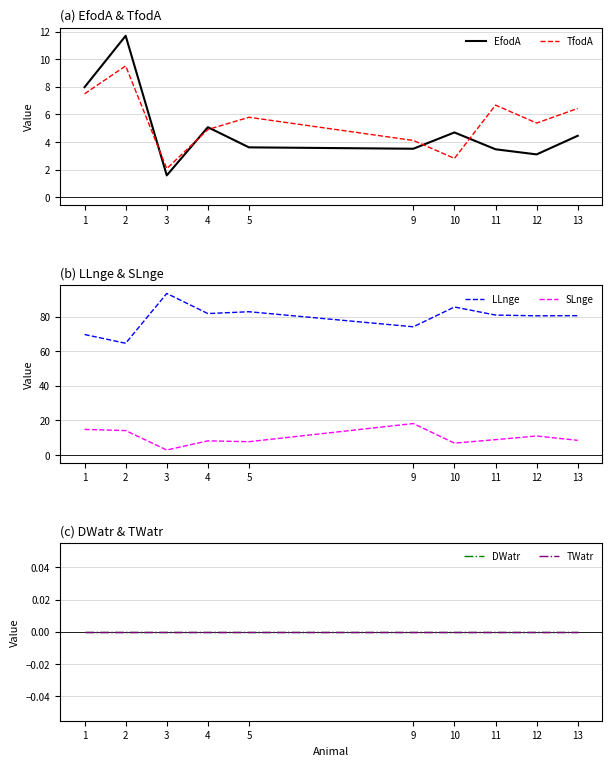

True or false: TfodA and LLnge cross at least once.

False